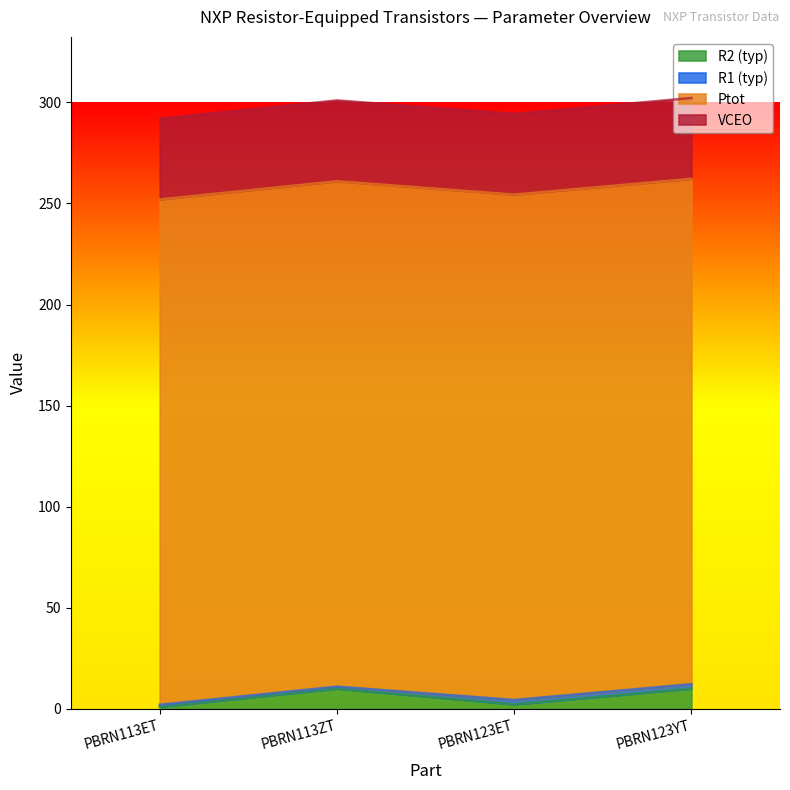

In R2 (typ), how many points are lower than both neighbors (excluding endpoints)?

1